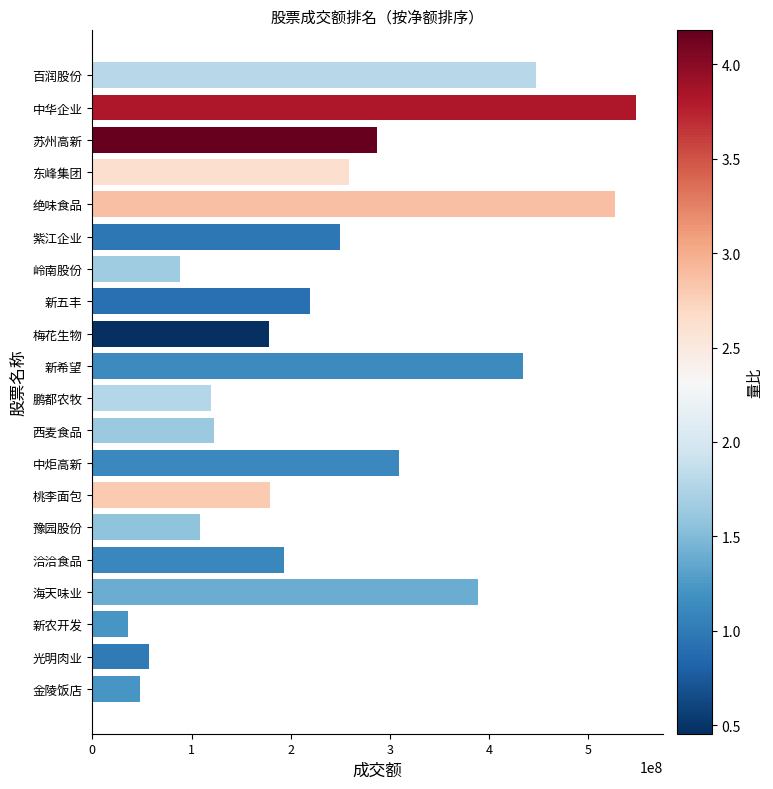

What is the maximum value shown in the chart?

547779852